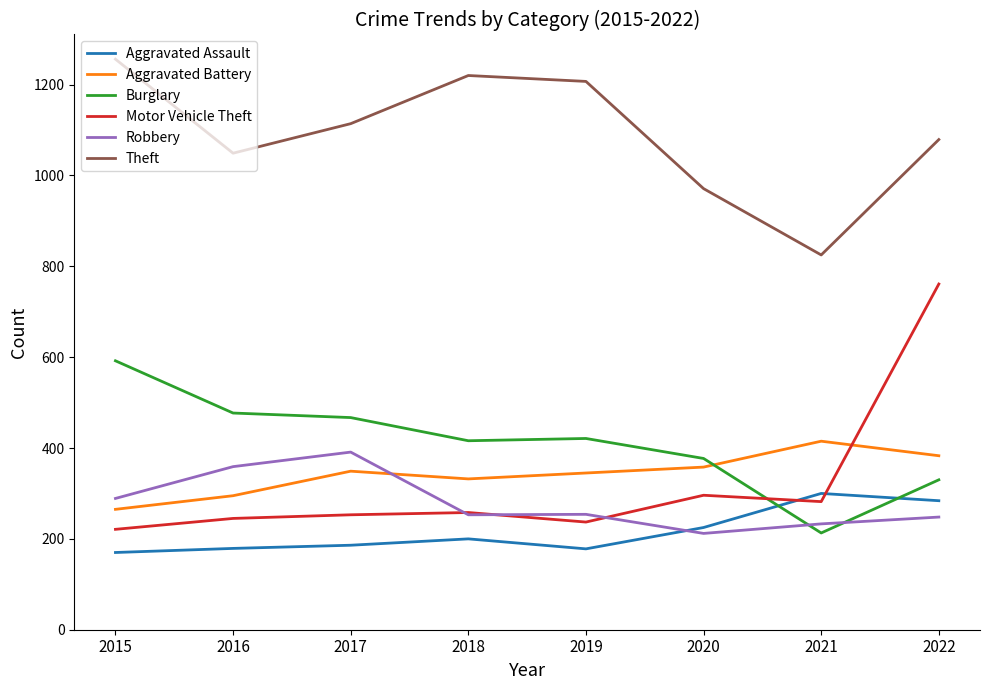

Which series has the largest range (max minus min)?

Motor Vehicle Theft